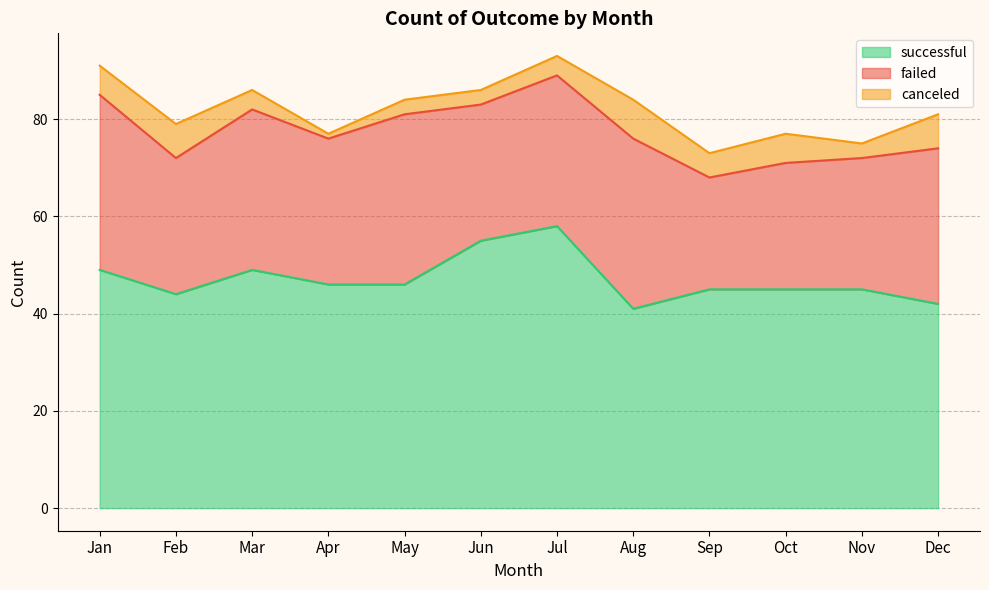

Between Jan and Jun, which series saw the biggest shift?

failed